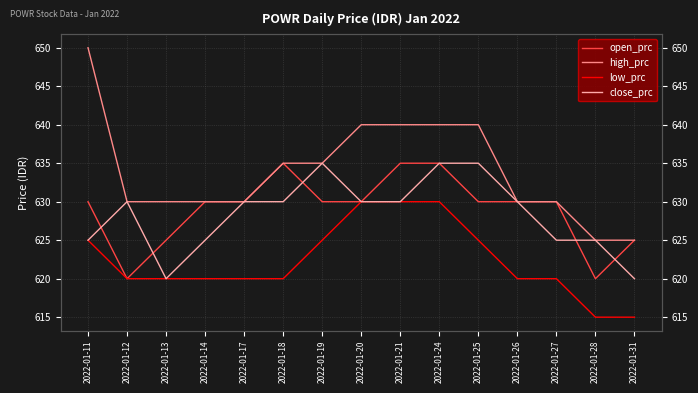

What is the minimum value for open_prc?

620